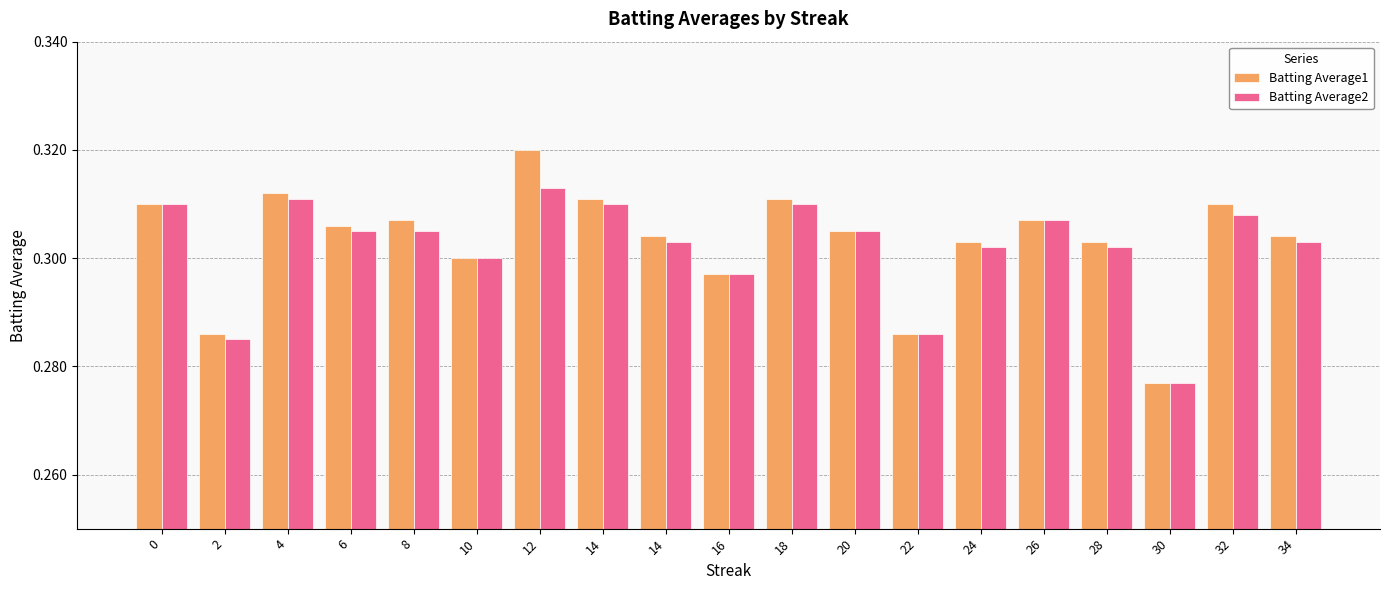

What is the sum of all Batting Average2 values?

5.7